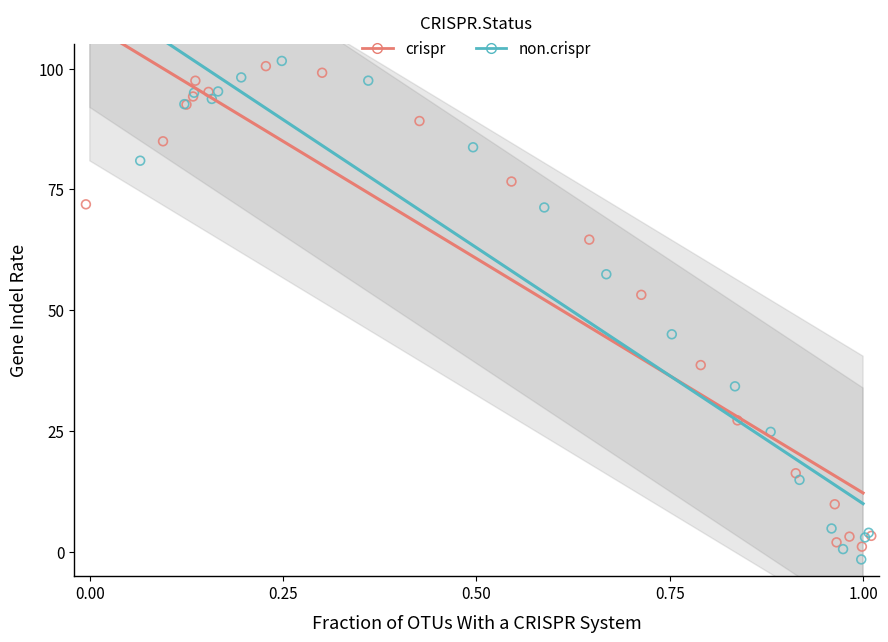

What are all the series names shown in the legend?

crispr, non.crispr